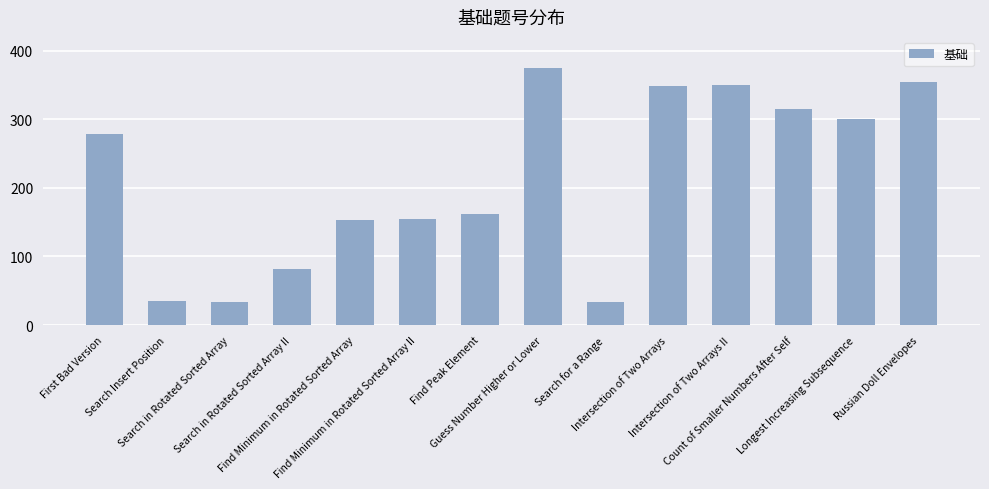

What is the difference between the second highest and minimum values?

321